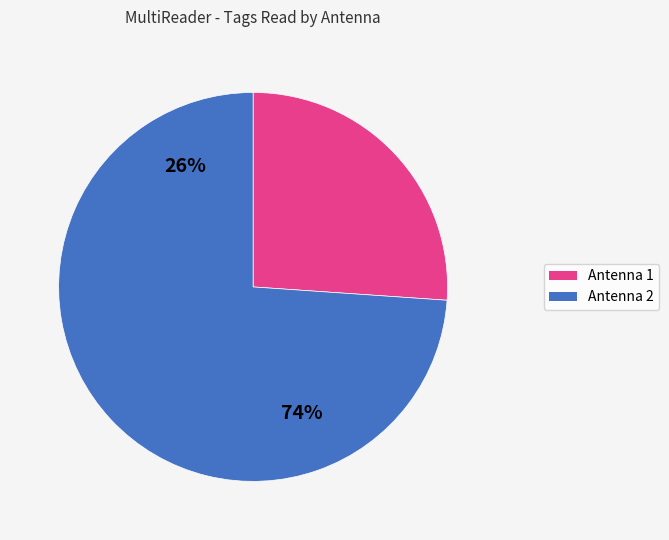

Is the sum of Antenna 1 and Antenna 2 greater than half?

Yes